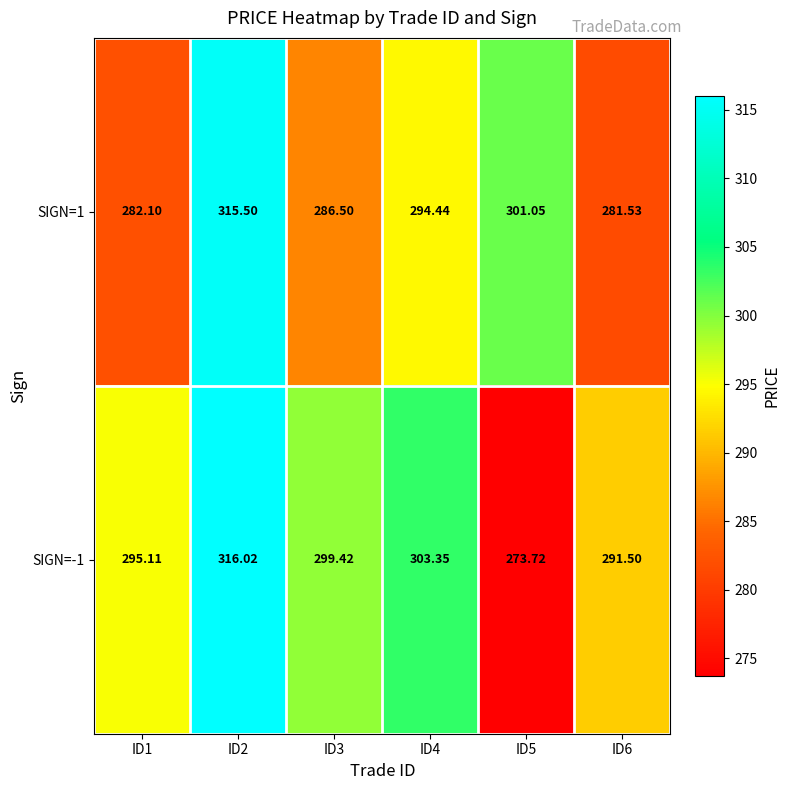

Is the value of SIGN=1 at ID1 greater than the value of SIGN=-1 at ID4?

No